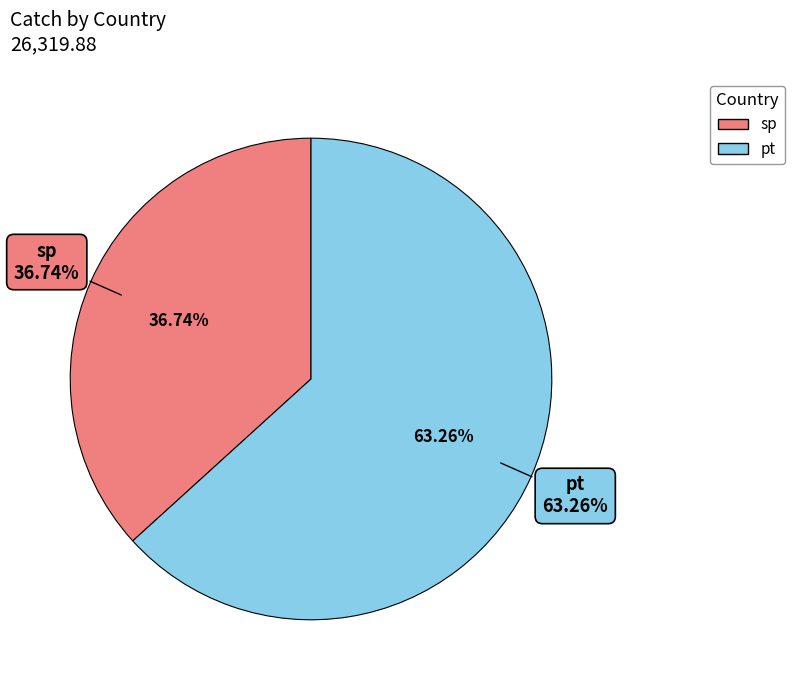

To the nearest percent, what is the combined percentage of sp and pt?

100%